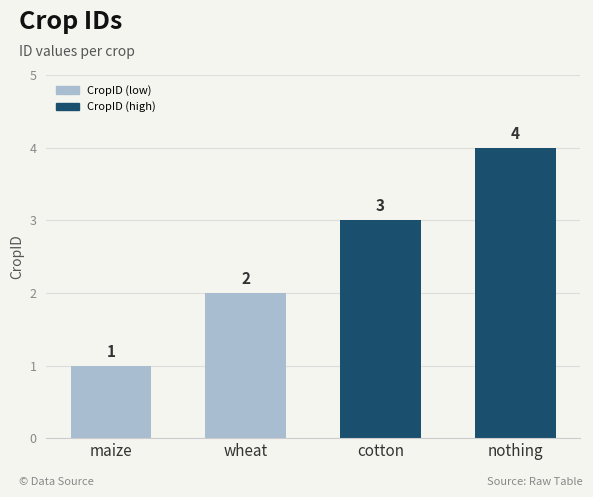

How many data points does each series have?

4